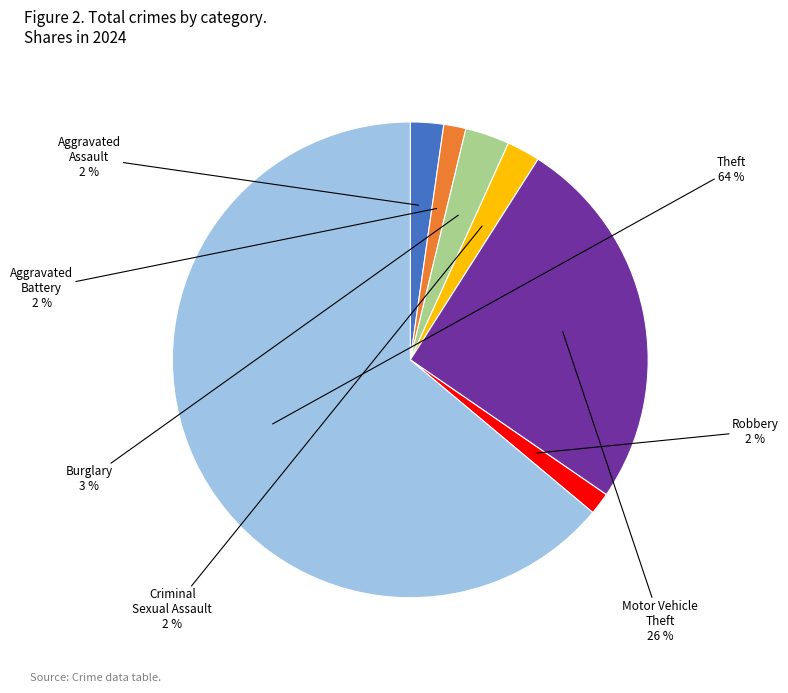

How many segments does this pie chart have?

7